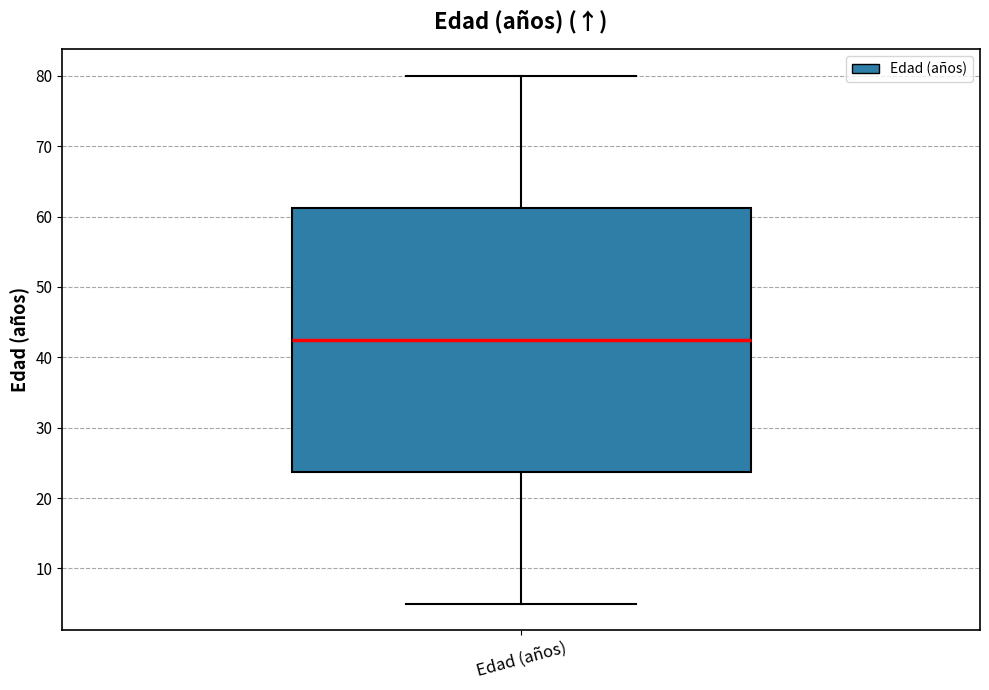

Read this box plot against the y-axis: the position of the median line, the range covered by the box, and the ends of both whiskers. The values are not printed on the chart, so give them approximately, as read against the axis.

median 43, box 24 to 61, whiskers 5 to 80